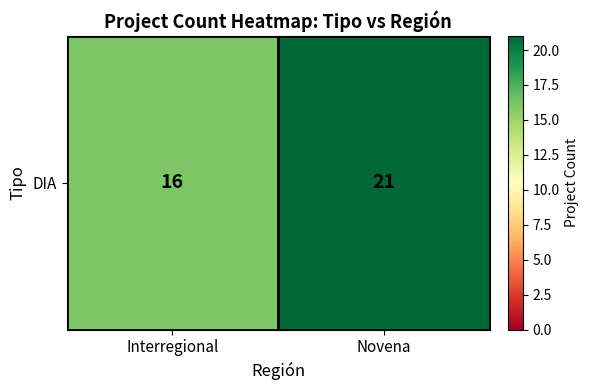

What is the difference between the values at Interregional and Novena?

5